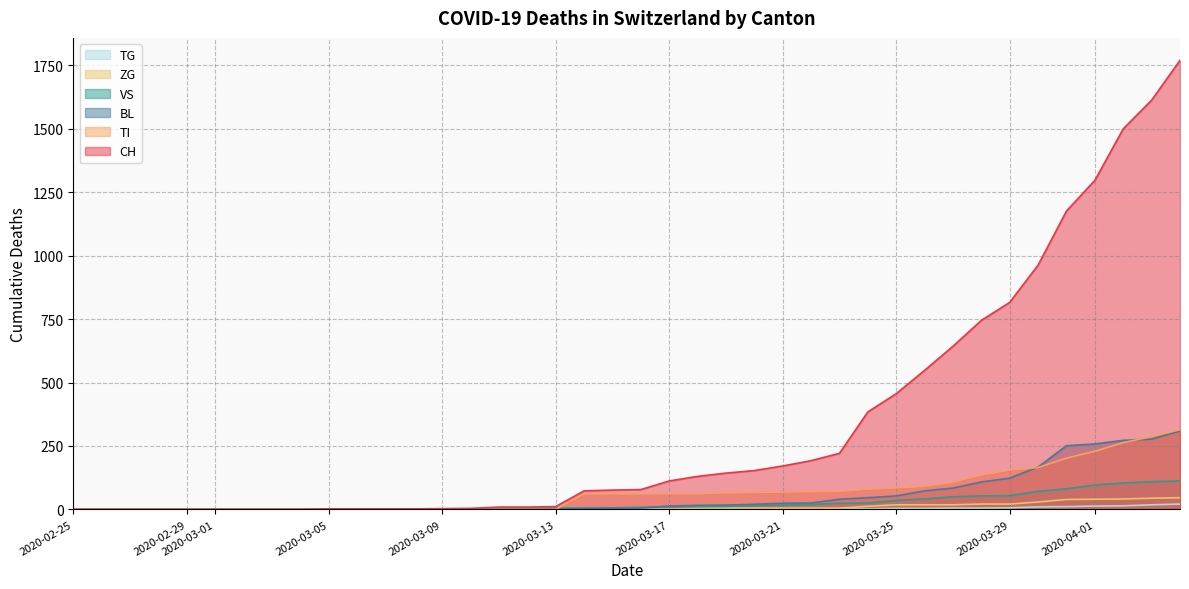

The value of CH at 2020-03-29 is 816. True or false?

True